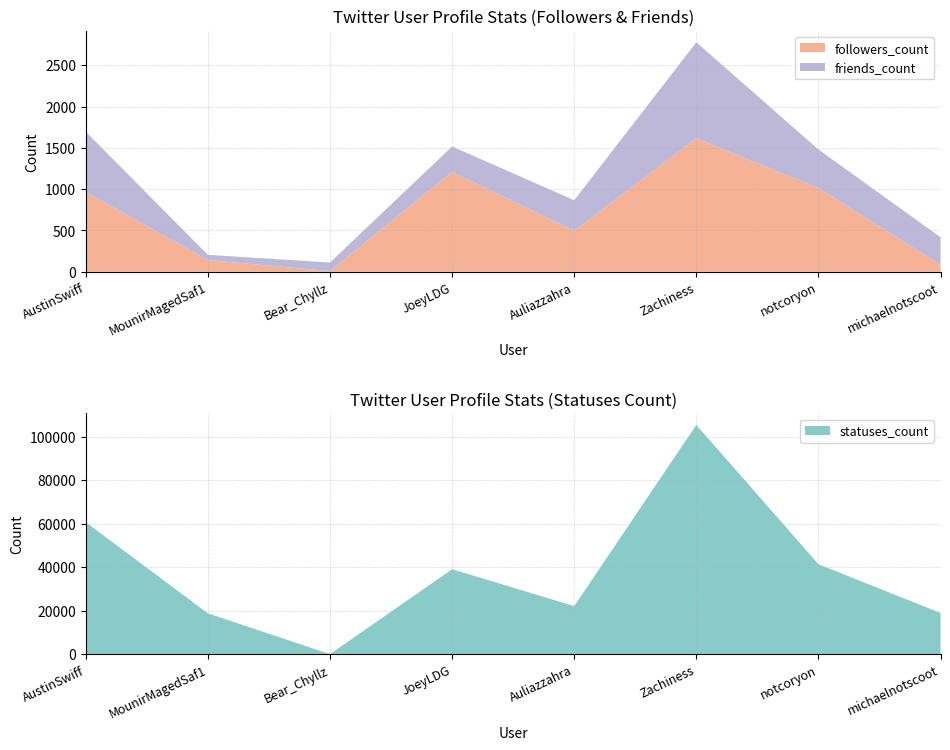

Reading left to right, what are all the values shown in this chart?

followers_count: AustinSwiff=967	MounirMagedSaf1=142	Bear_Chyllz=8	JoeyLDG=1210	Auliazzahra=496	Zachiness=1616	notcoryon=1015	michaelnotscoot=84
friends_count: AustinSwiff=728	MounirMagedSaf1=63	Bear_Chyllz=104	JoeyLDG=306	Auliazzahra=370	Zachiness=1162	notcoryon=465	michaelnotscoot=334
statuses_count: AustinSwiff=60763	MounirMagedSaf1=18871	Bear_Chyllz=120	JoeyLDG=39150	Auliazzahra=22189	Zachiness=105474	notcoryon=41445	michaelnotscoot=19028